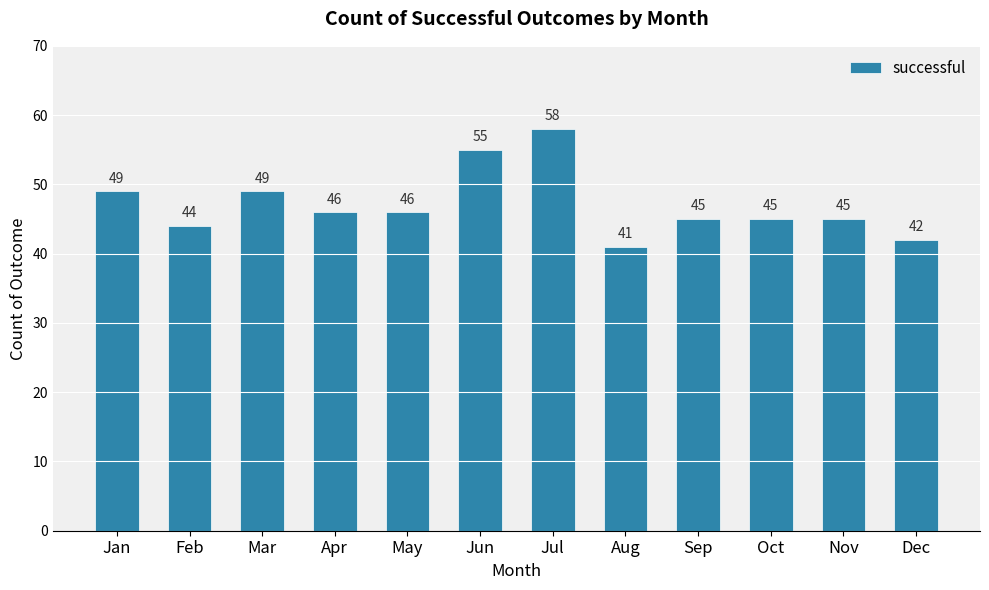

Is it true that the value at Sep is 45?

True